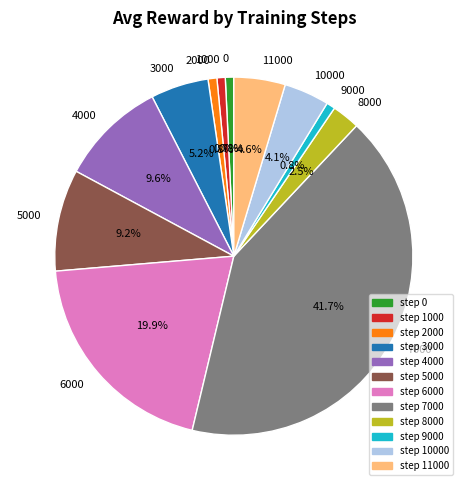

Which slice is the largest?

7000